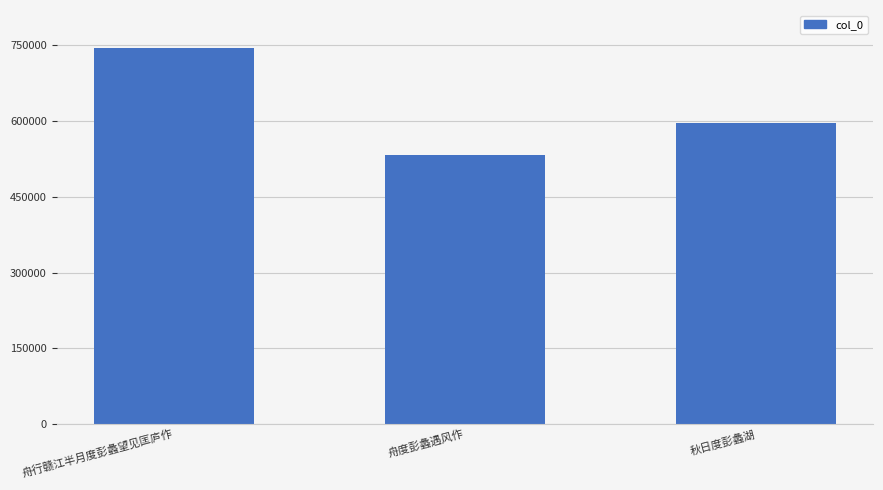

List the labels in order of value, smallest first.

舟度彭蠡遇风作, 秋日度彭蠡湖, 舟行赣江半月度彭蠡望见匡庐作